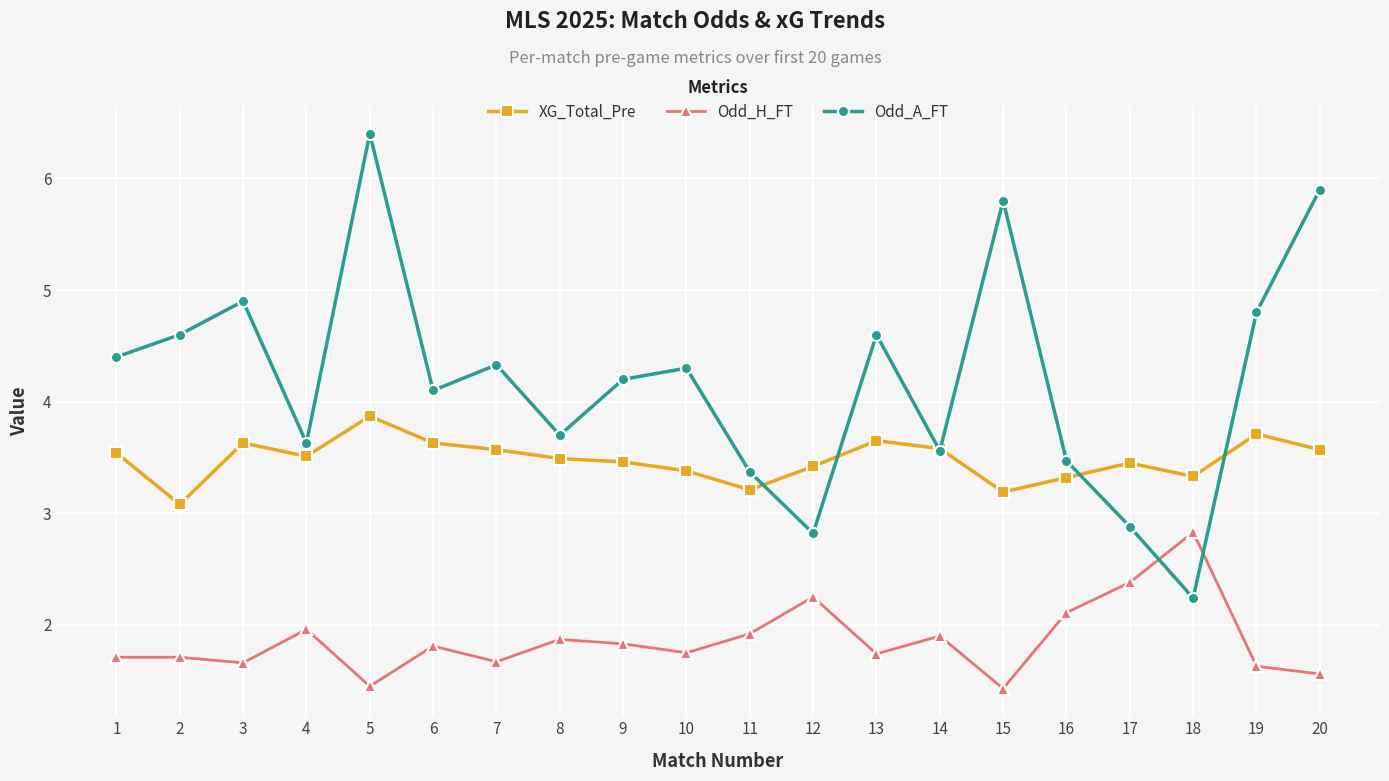

Count the number of categories in the chart.

20